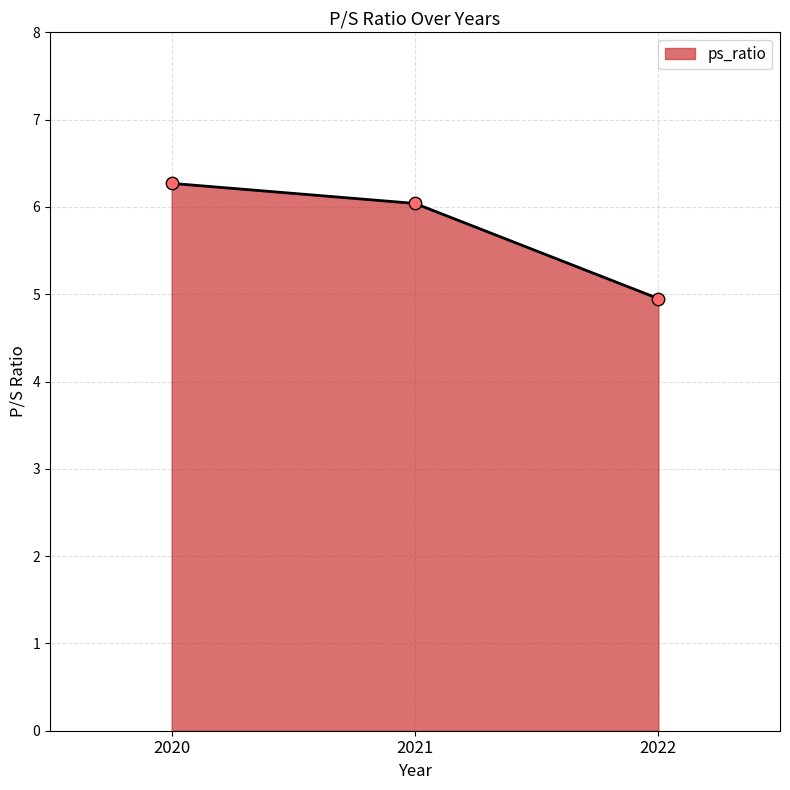

Between 2022 and 2020, which is larger?

2020